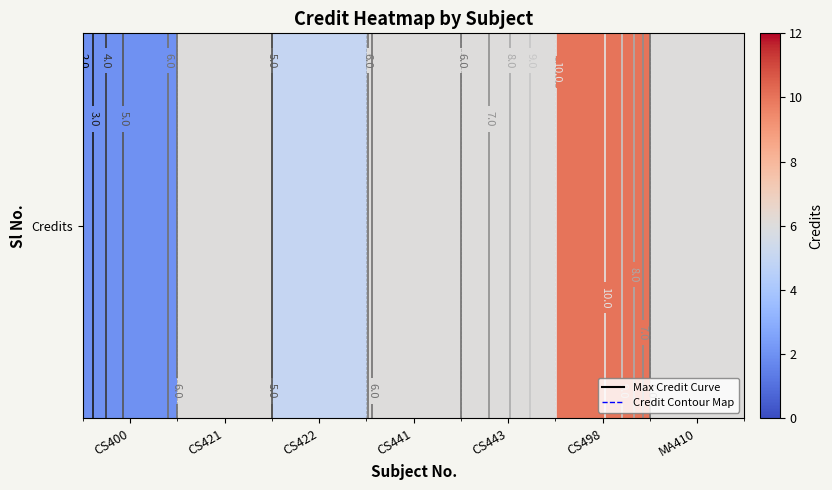

Rank the categories by value from highest to lowest.

CS498, CS421, CS441, CS443, MA410, CS422, CS400